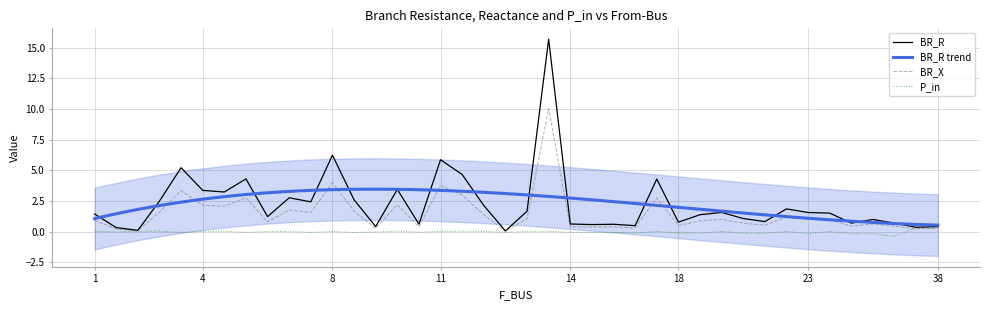

Between 21 and 38, which is larger?

21